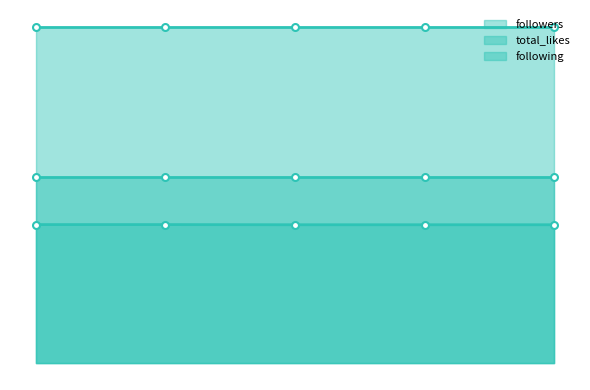

True or false: following_markers and total_likes_markers cross at least once.

False